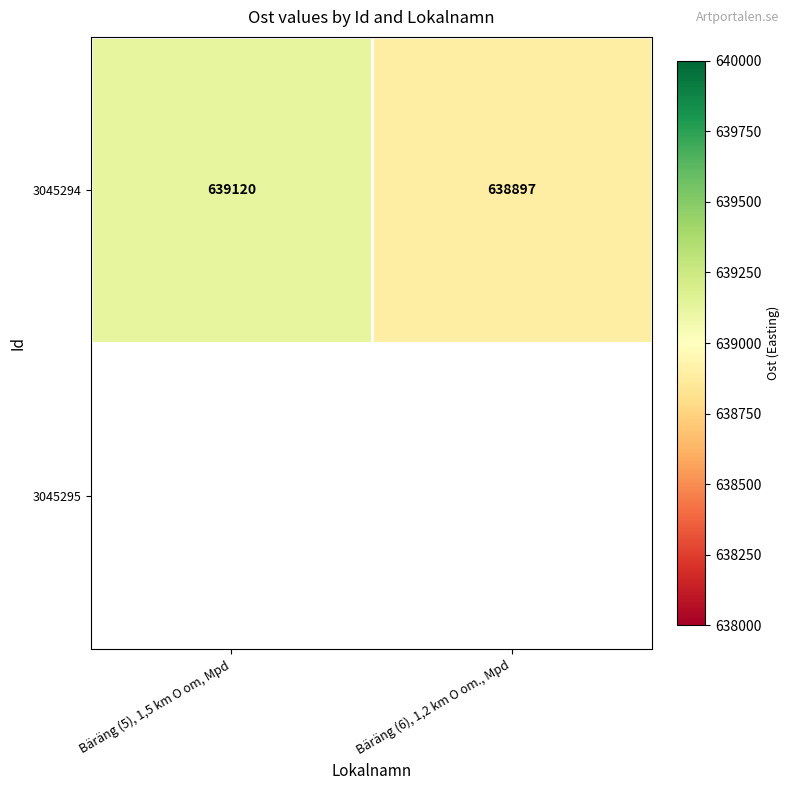

The 3045294 series shows 638897 at Bäräng (6), 1,2 km O om., Mpd. True or false?

True